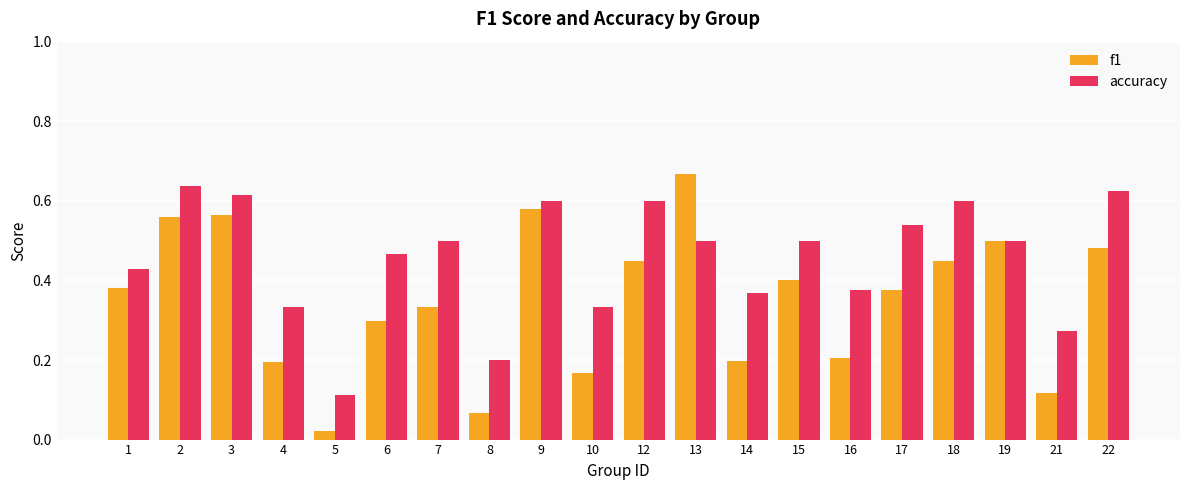

What is the sum of all accuracy values?

9.1